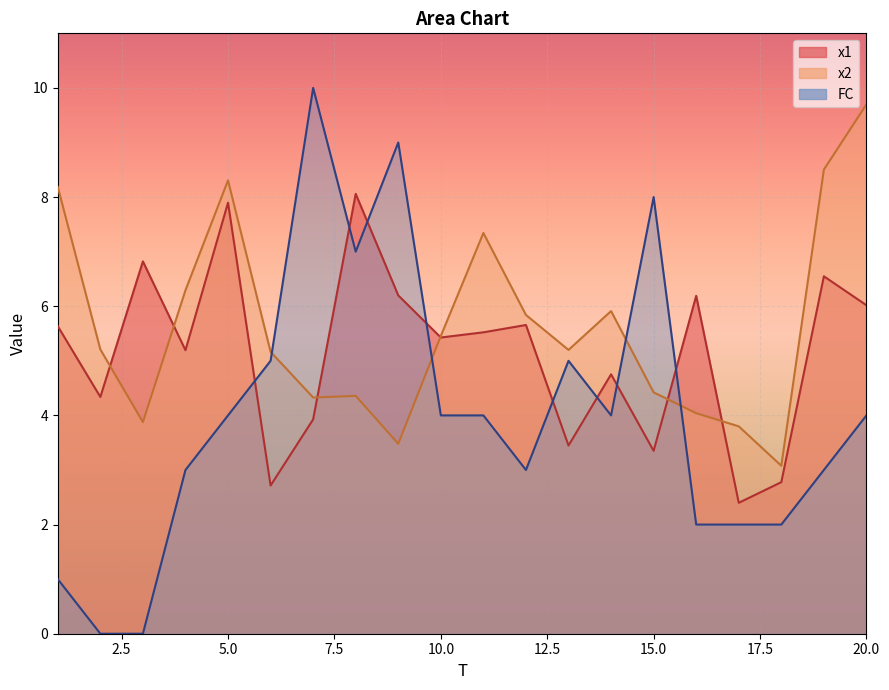

Reading left to right, what are all the values shown in this chart?

x1: 5.6	4.3	6.8	5.2	7.9	2.7	3.9	8.1	6.2	5.4	5.5	5.7	3.4	4.8	3.4	6.2	2.4	2.8	6.5	6.0
x2: 8.2	5.2	3.9	6.3	8.3	5.2	4.3	4.4	3.5	5.5	7.3	5.8	5.2	5.9	4.4	4.0	3.8	3.1	8.5	9.7
FC: 1.0	0.0	0.0	3.0	4.0	5.0	10.0	7.0	9.0	4.0	4.0	3.0	5.0	4.0	8.0	2.0	2.0	2.0	3.0	4.0